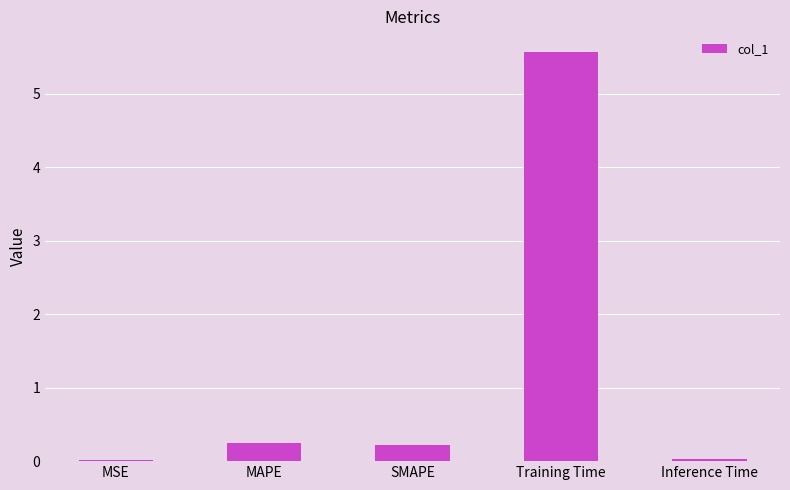

What is the maximum value shown in the chart?

5.6